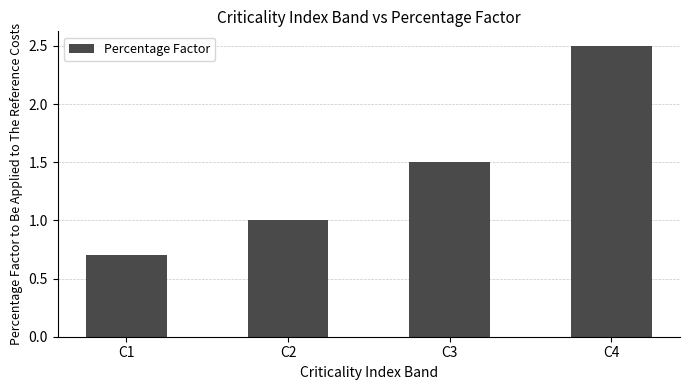

Which has a higher value, C1 or C3?

C3